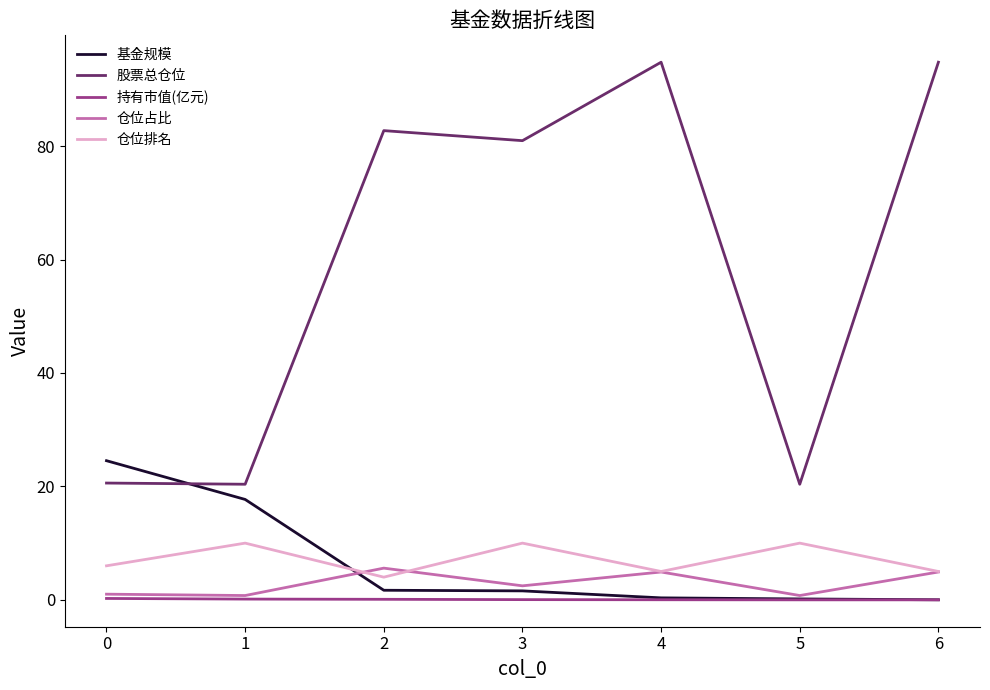

True or false: 股票总仓位 has a value of 166.0 at 4.

False